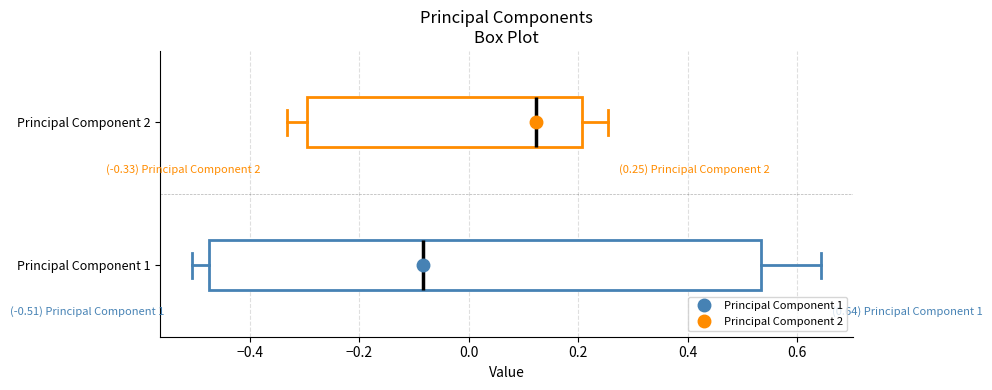

Which box is the widest, from its left edge to its right edge?

Principal Component 1